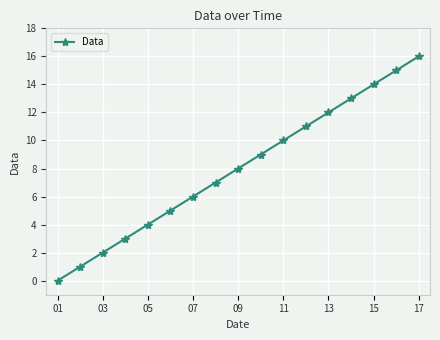

True or false: the data has more than 1 interior local peaks.

False